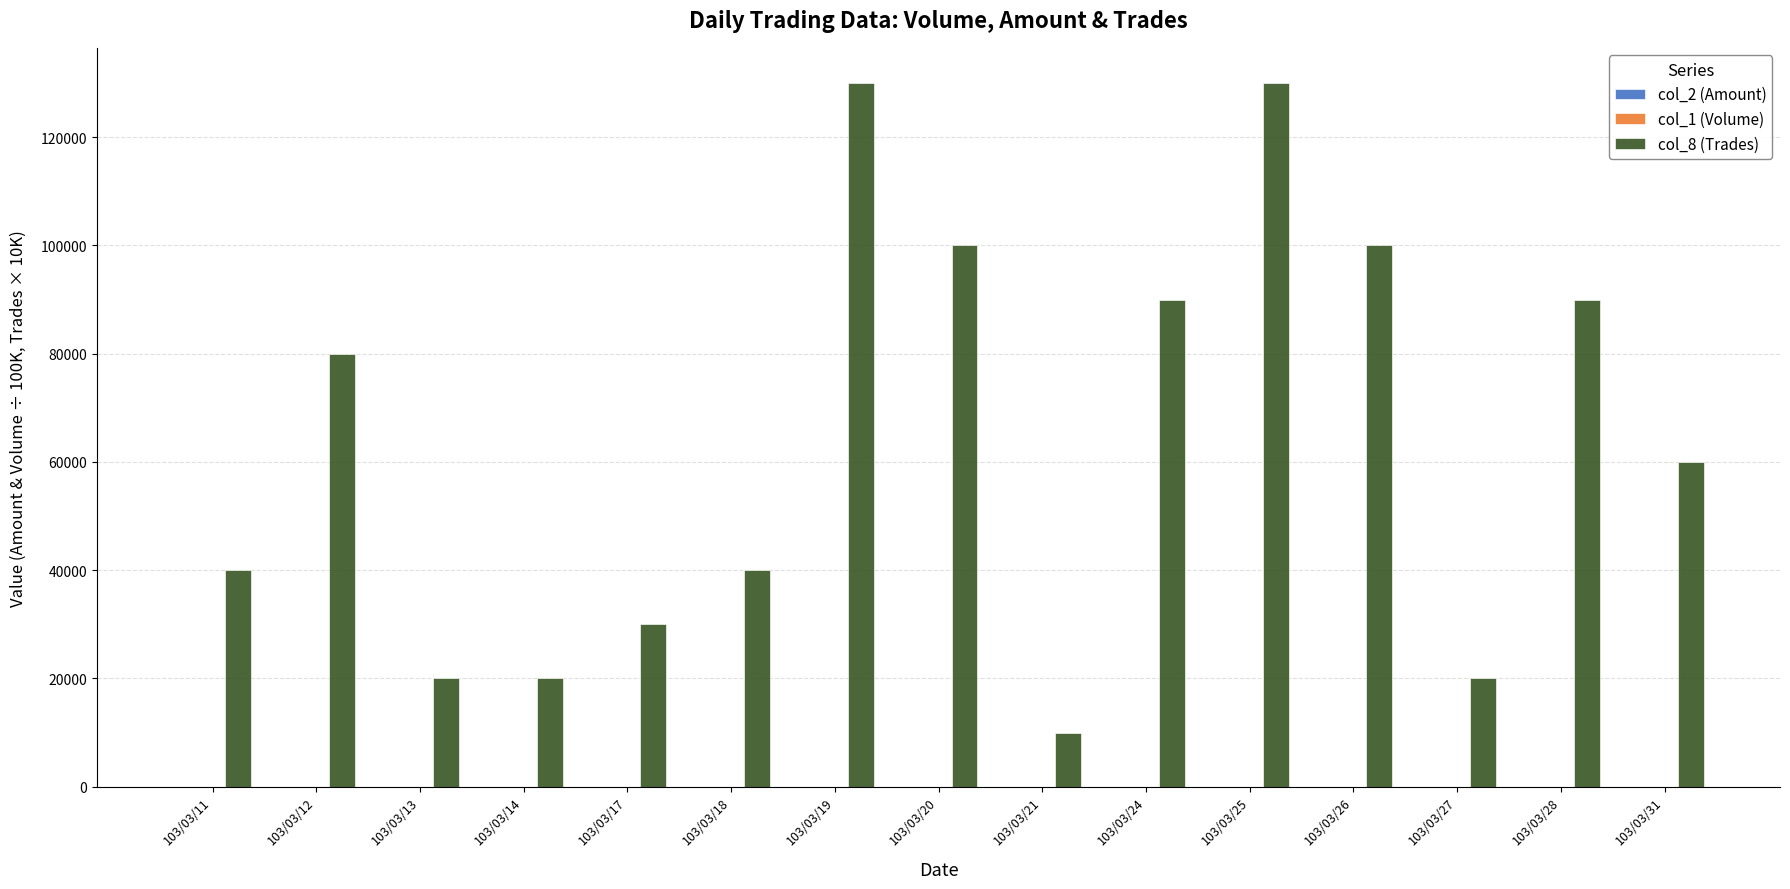

Which series has the largest total across all categories?

col_8 (Trades)